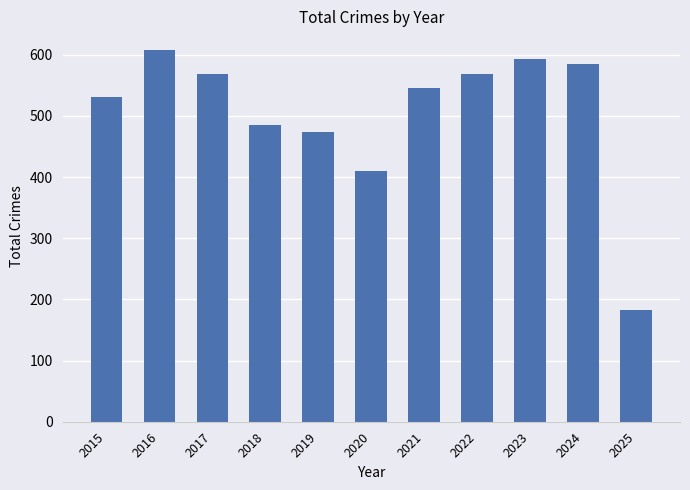

What is the sum of all values?

5551